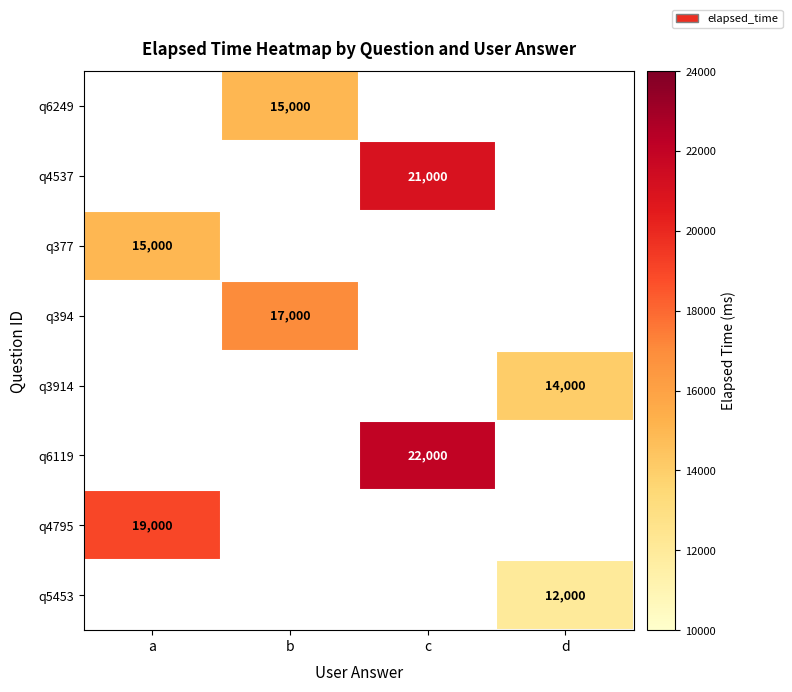

Is it true that q4795 equals 19000 at a?

True